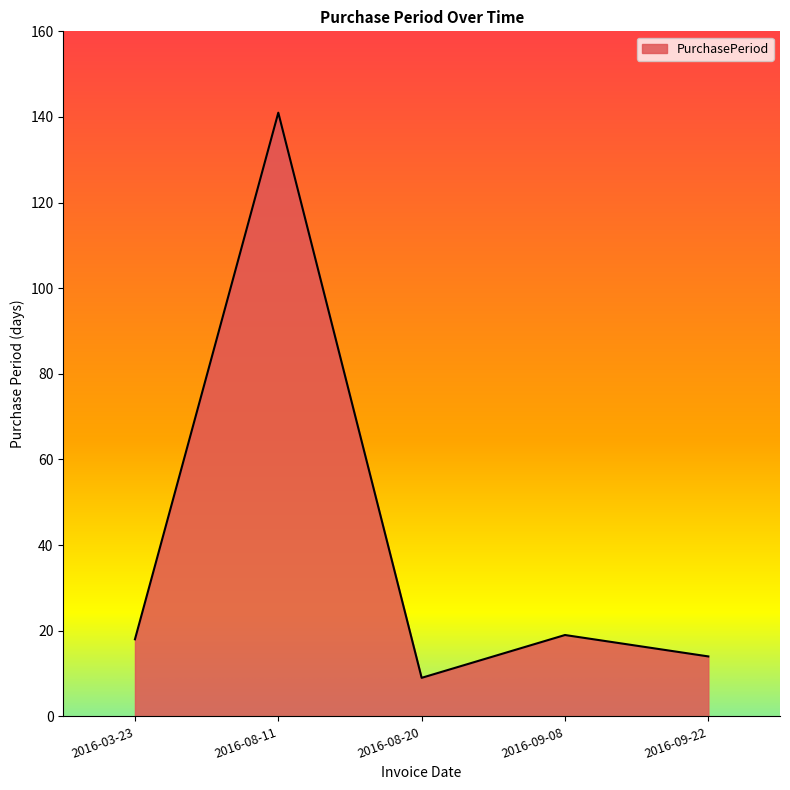

Is it true that the value at 2016-09-22 is 14?

True